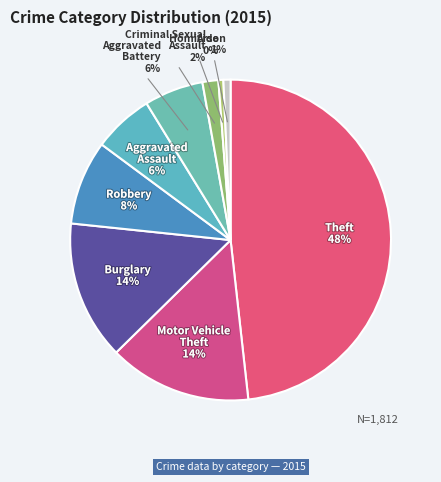

What is the ratio of the value at Aggravated Battery to the value at Aggravated Assault?

1.0